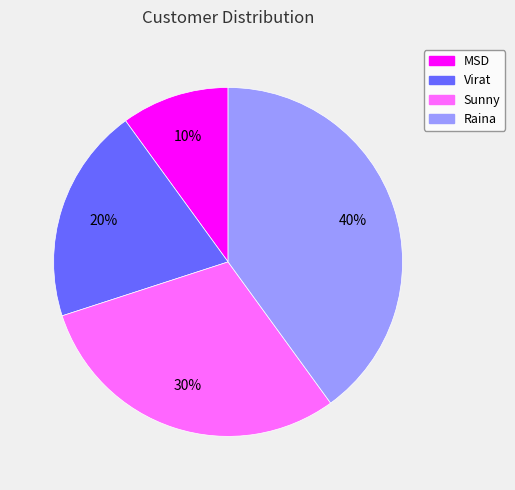

What is the largest slice in the pie chart?

Raina